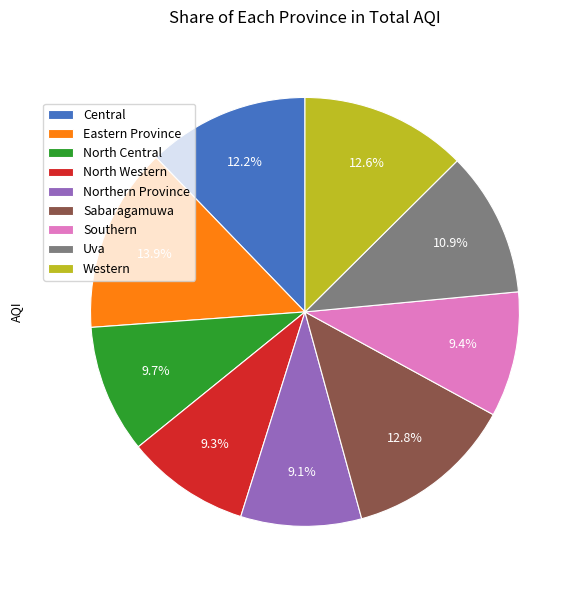

How many slices are in this pie chart?

9